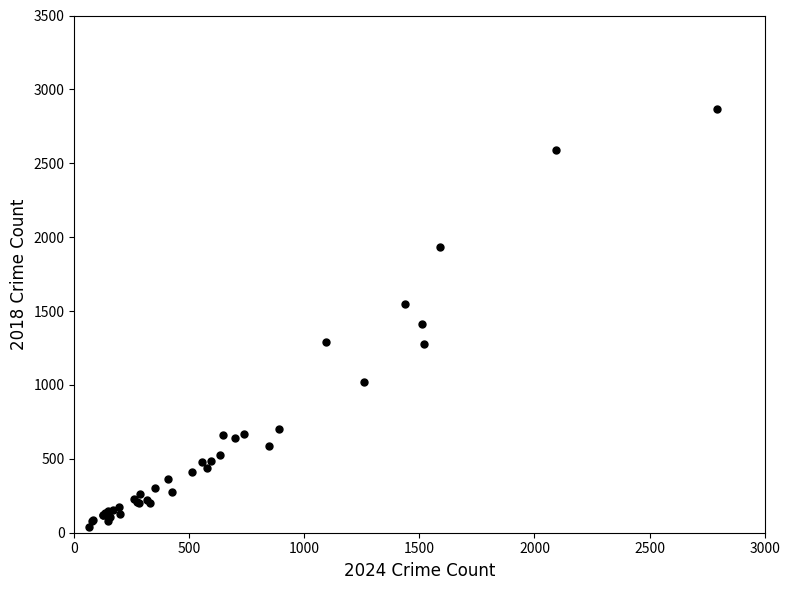

What Y value in the scatter plot is closest to 1451?

1415